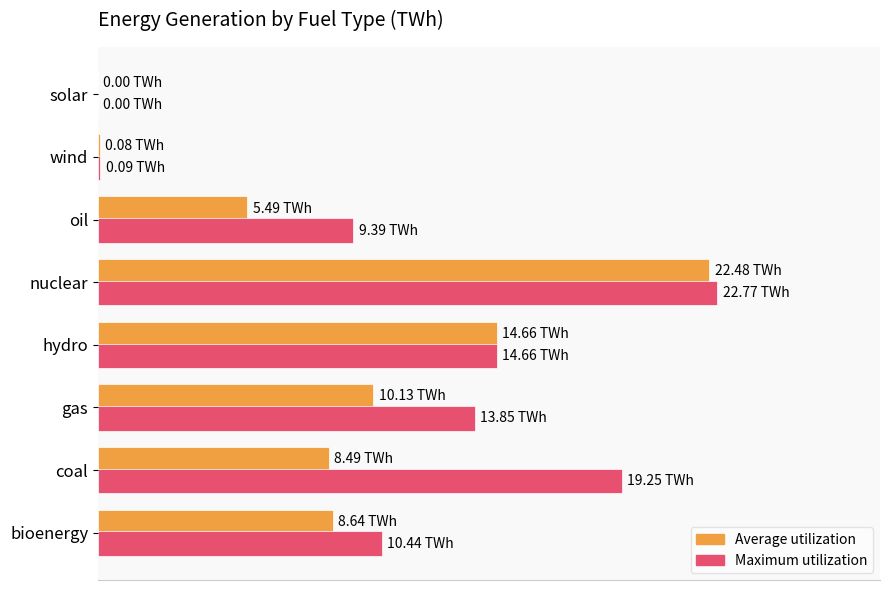

The Average utilization (TWh 2000) series shows 3.4 at 10. True or false?

False